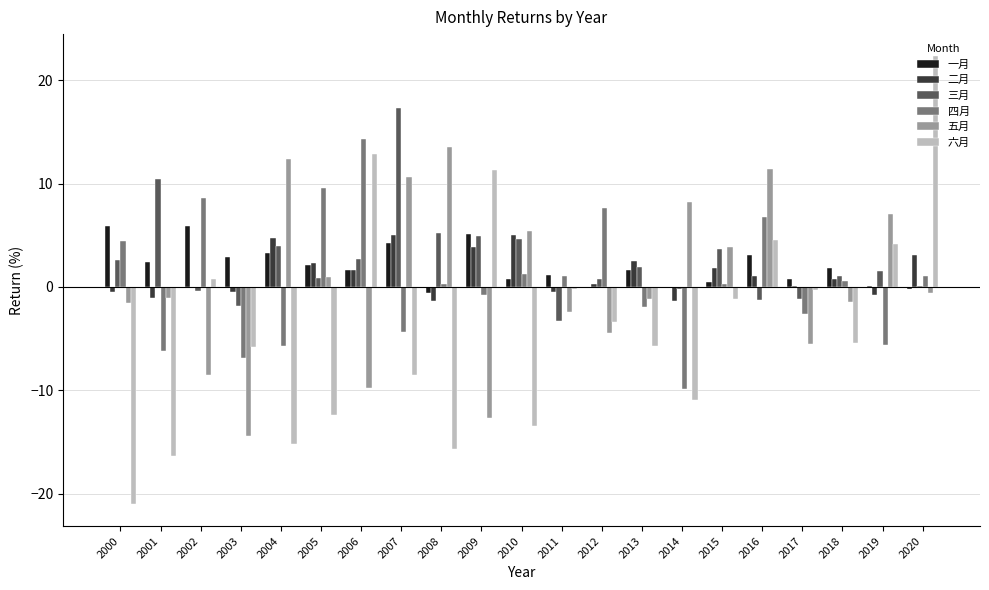

What is the sum of the 四月 values at 2014 and 2019?

-15.5